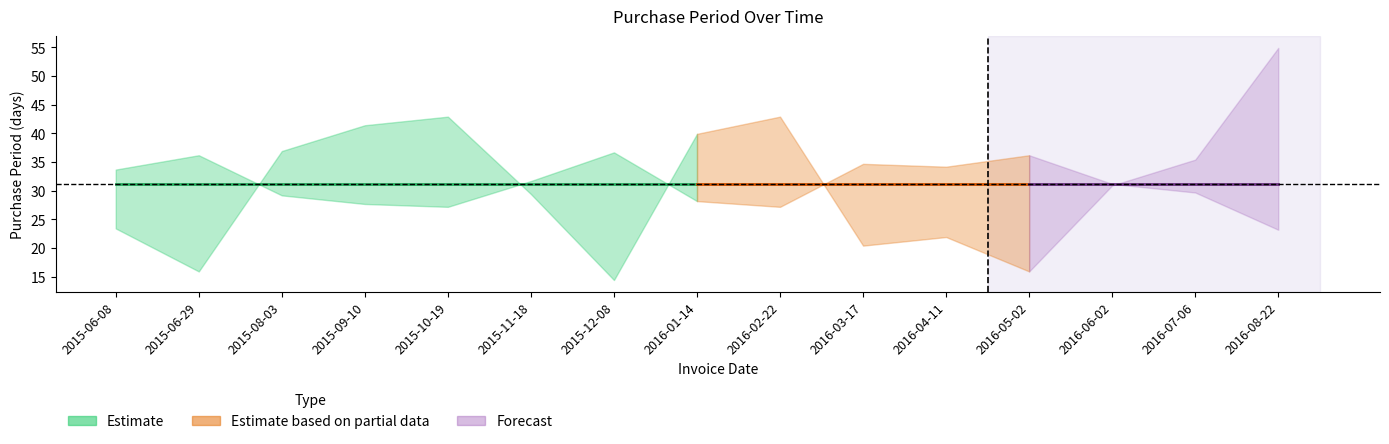

Reading left to right, list all the values displayed in this chart.

26	21	35	38	39	30	20	37	39	24	25	21	31	34	47